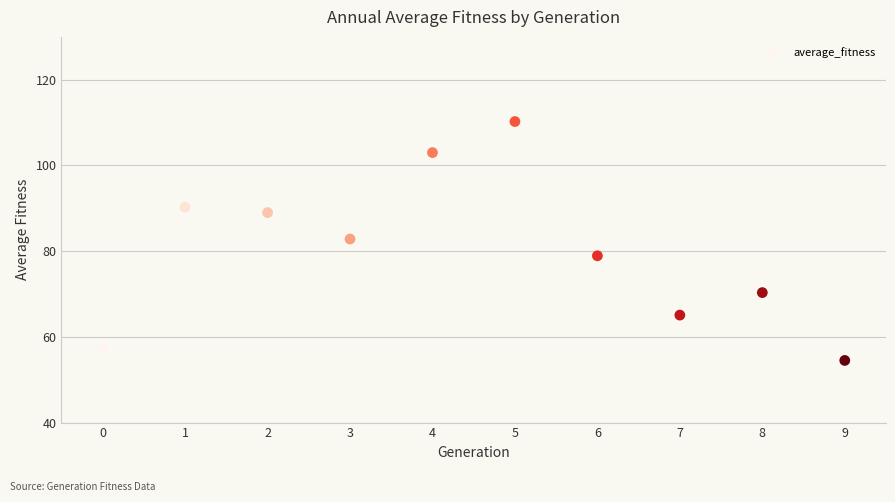

What is the average Y value?

80.1